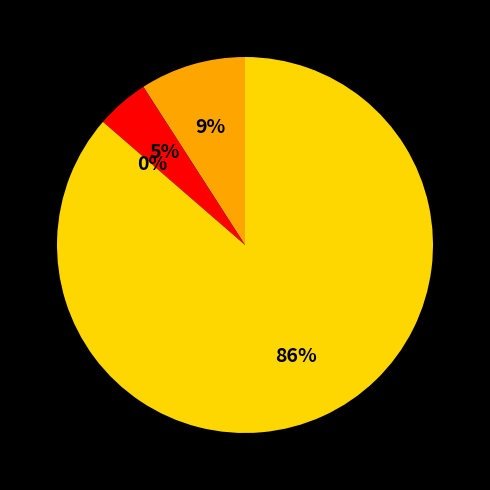

The Aggravated Assault slice represents 3% of the pie. True or false?

False